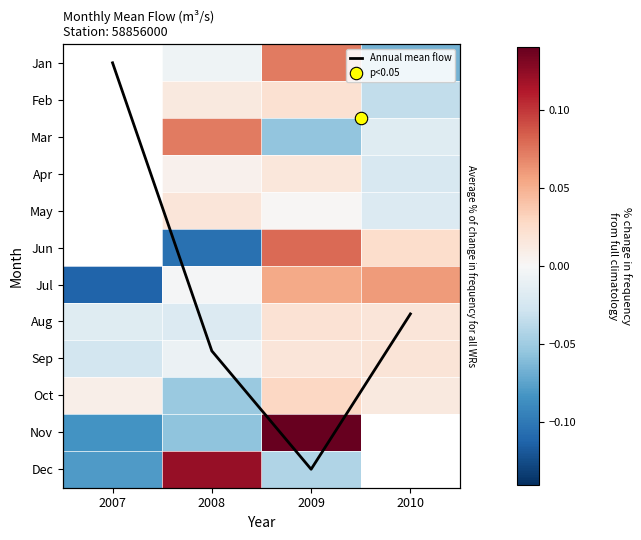

List the series in order of their peak value, highest first.

Annual mean flow, Jan, Feb, Mar, Apr, May, Jun, Nov, Dec, Jul, Oct, Aug, Sep